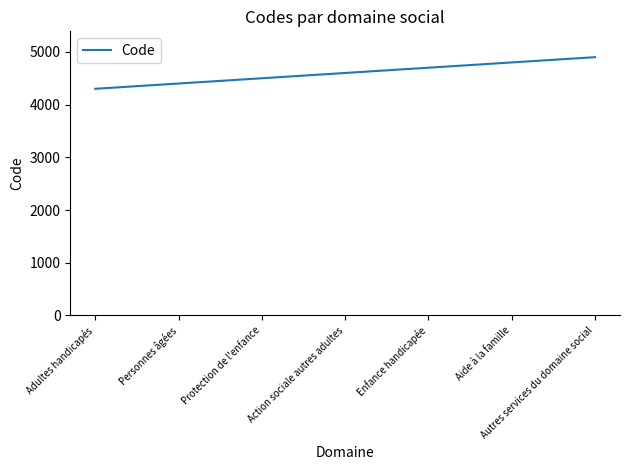

What is the ratio of the value at Protection de l'enfance to the value at Aide à la famille?

0.9